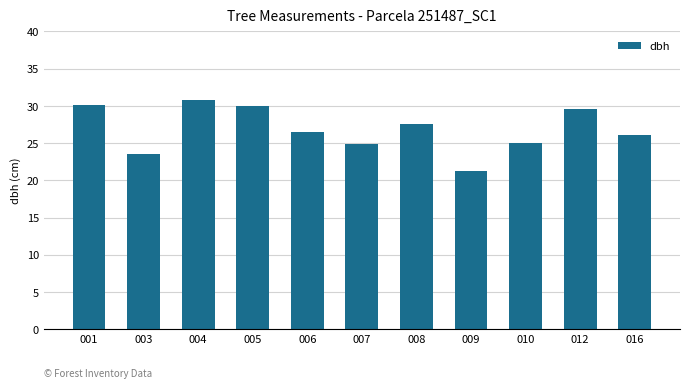

What is the minimum value shown in the chart?

21.3